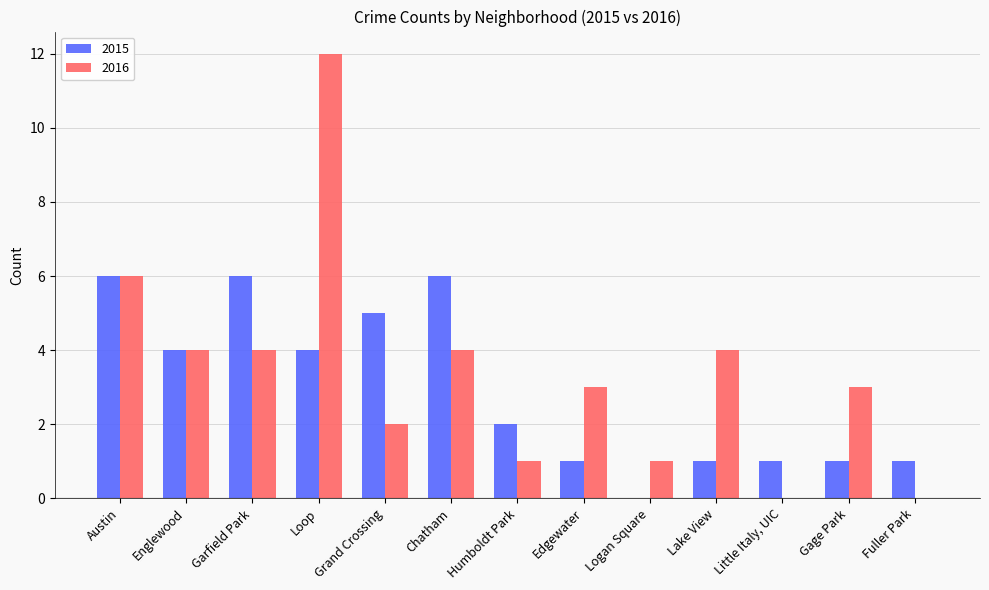

Between Englewood and Edgewater, which series saw the biggest shift?

2015